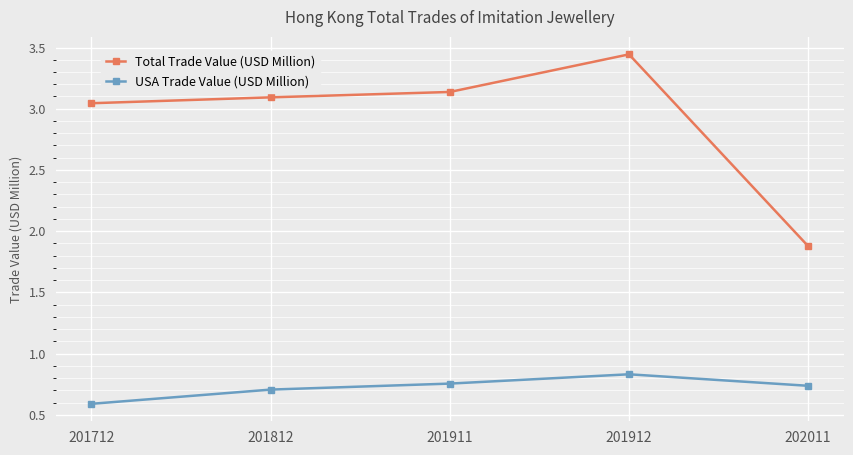

Count the USA Trade Value (USD Million) values in the range 0 to 1.

5